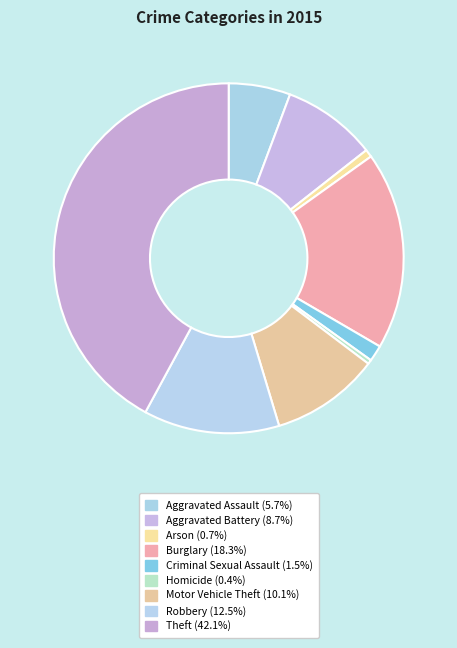

To the nearest percent, what is the average slice percentage?

11%